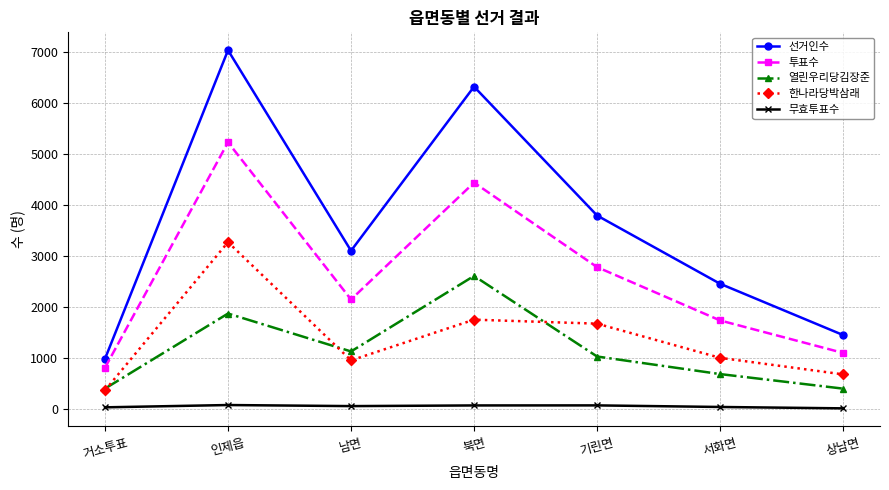

In 열린우리당김장준, how many points are lower than both neighbors (excluding endpoints)?

1